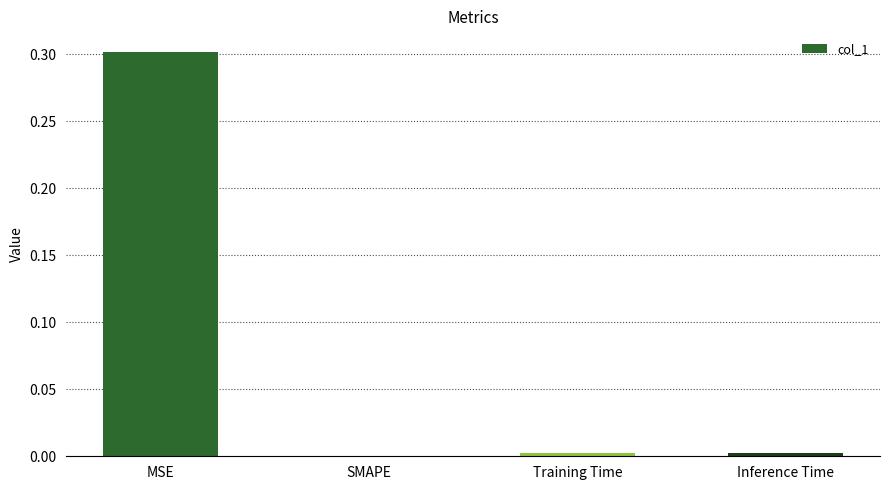

What is the greatest value displayed?

0.3